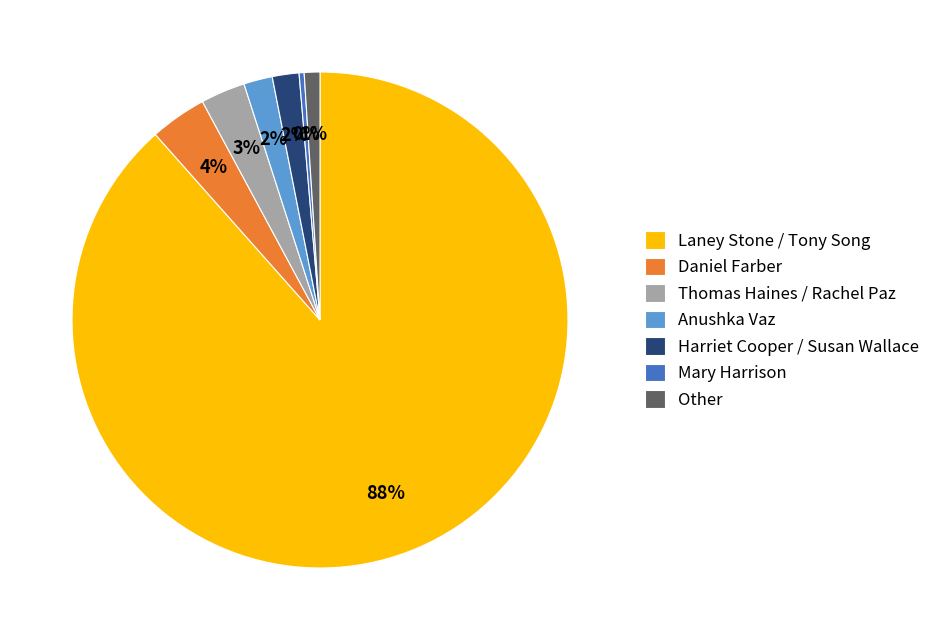

Approximately how many times larger is the value at Other compared to Anushka Vaz?

0.5